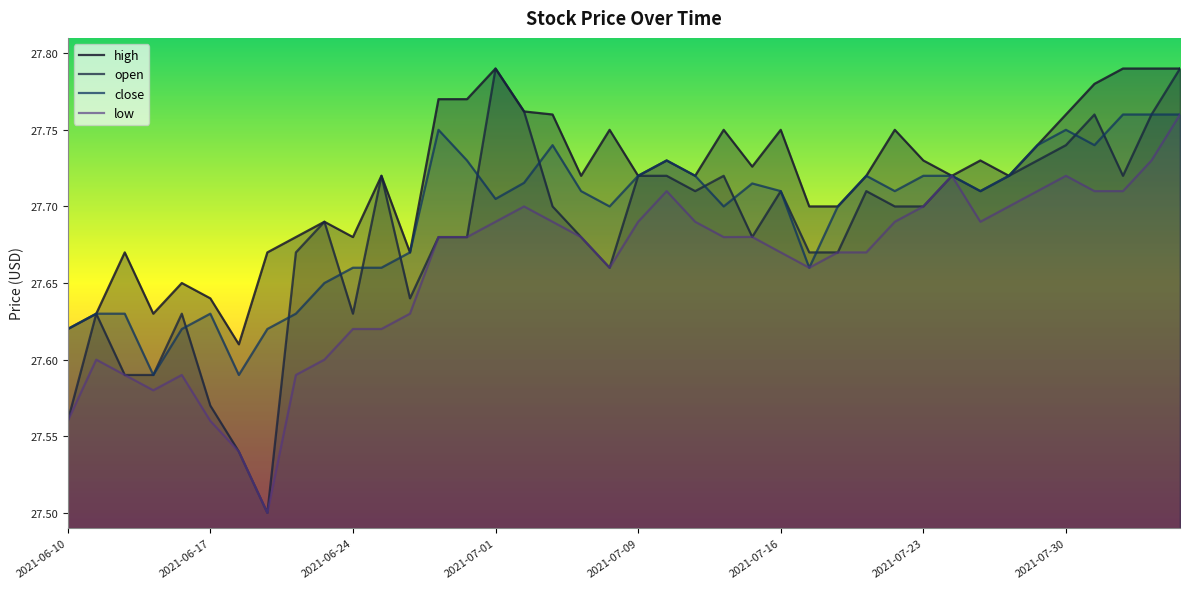

What is the maximum value shown in the chart?

27.8